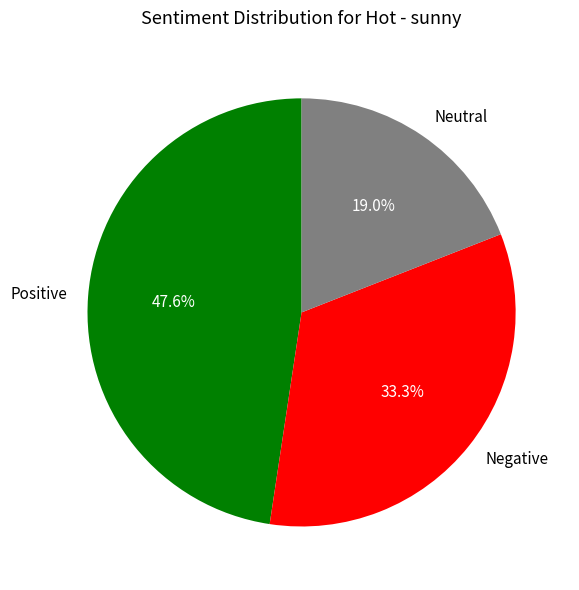

Does any single category account for the majority?

No